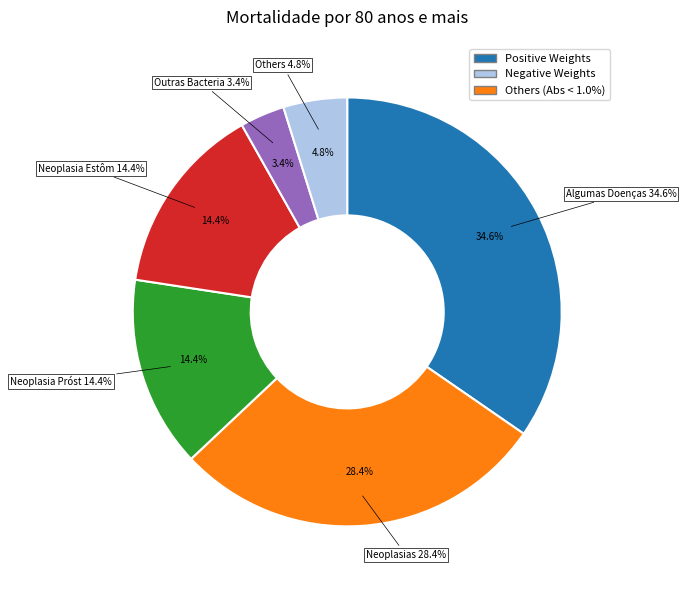

The Neoplasias slice represents 37% of the pie. True or false?

False